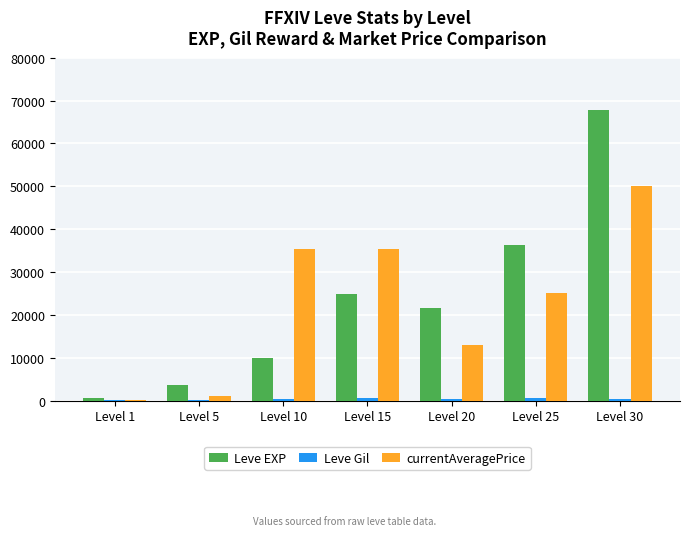

At which category is the sum across all series the highest?

Level 30